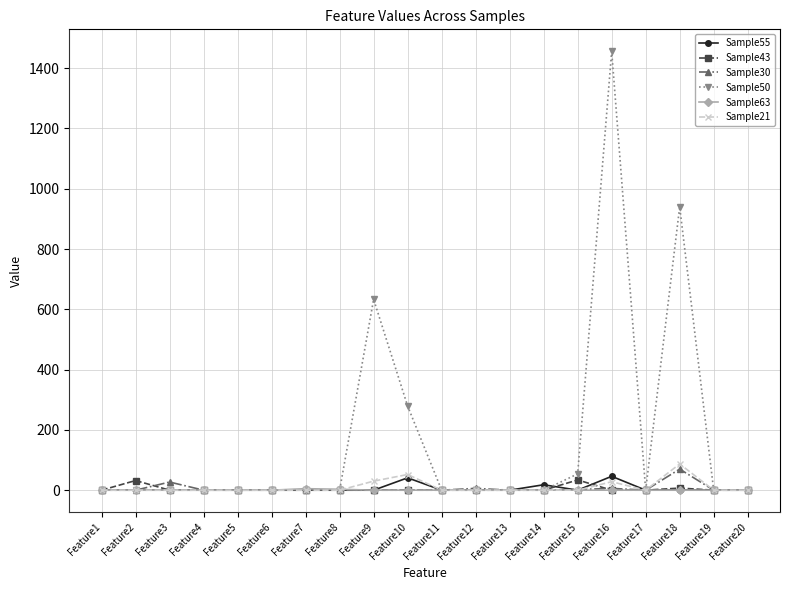

The value of Sample55 at Feature19 is 0. True or false?

True